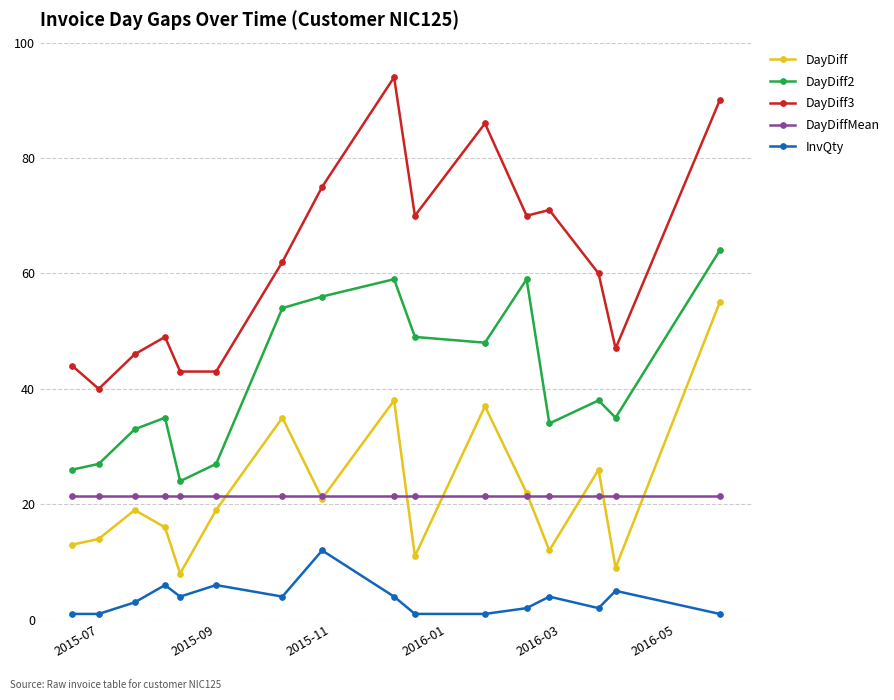

What is the value of the DayDiff point at the 2nd from the left?

14.0